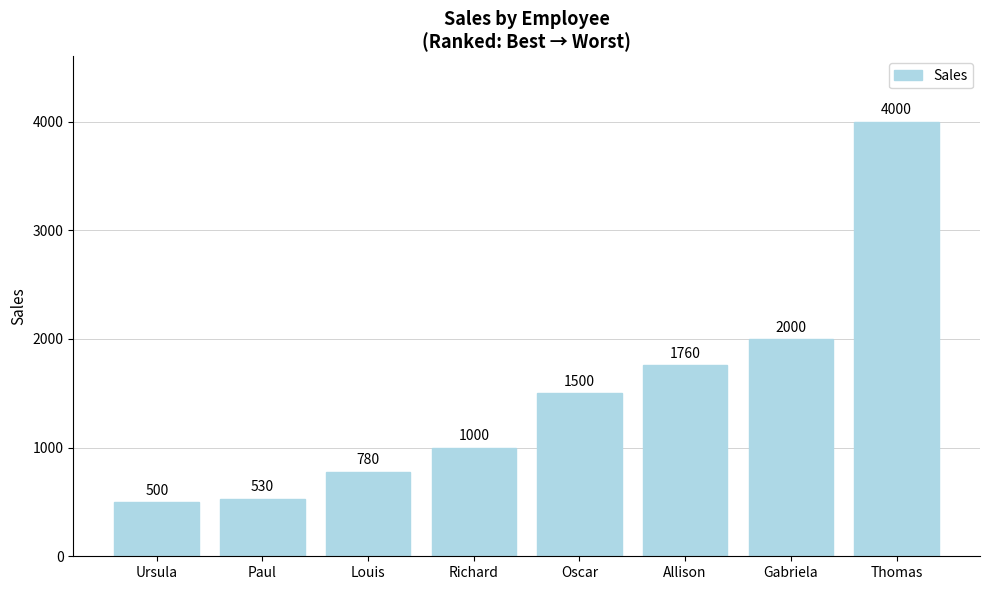

What is the difference between the values at Paul and Allison?

1230